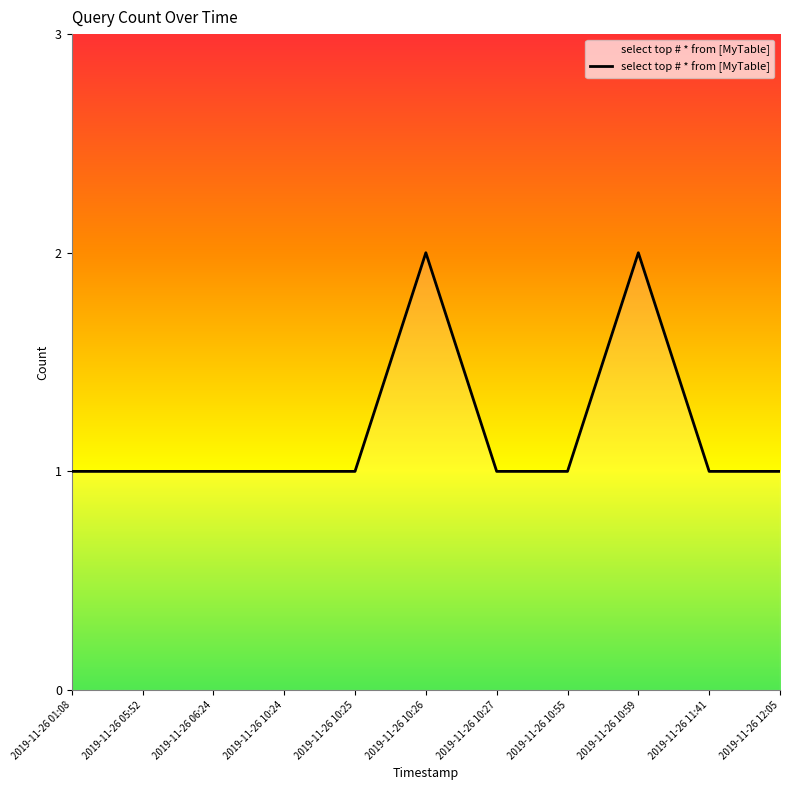

Between 2019-11-26 10:27 and 2019-11-26 10:26, which is larger?

2019-11-26 10:26